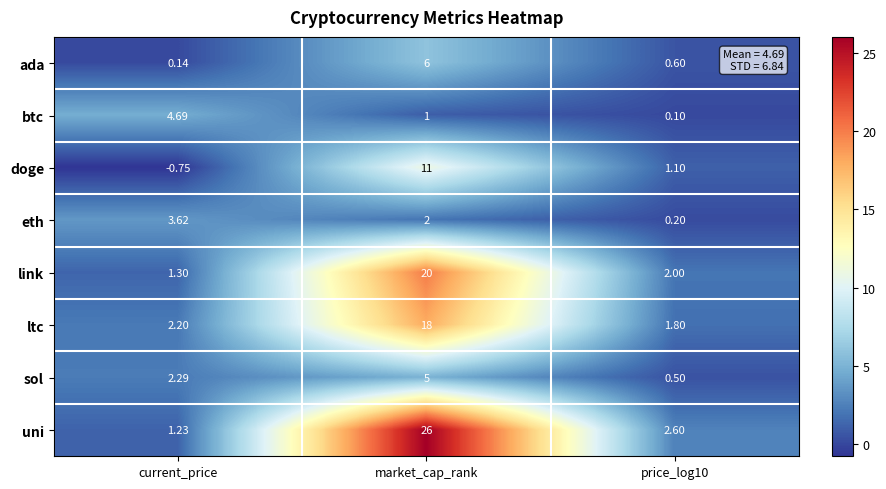

Rank the series at market_cap_rank from highest to lowest value.

uni, link, ltc, doge, ada, sol, eth, btc